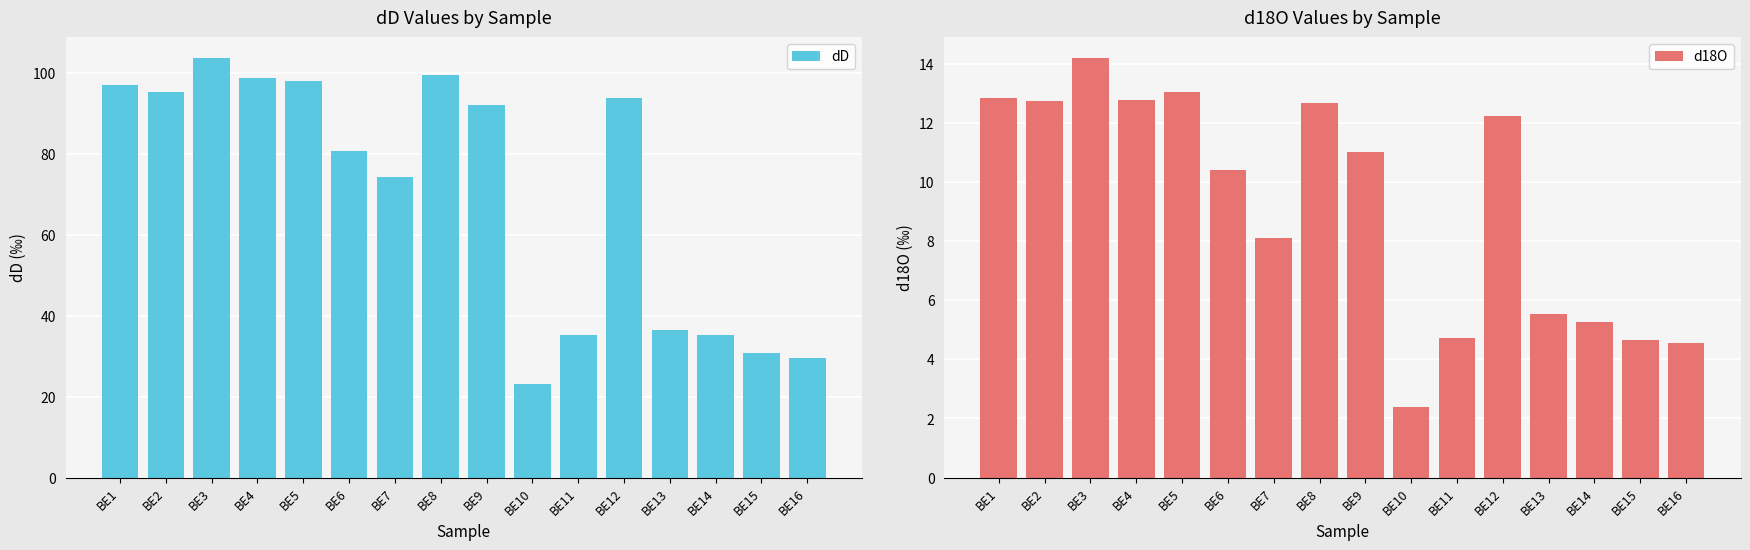

At which category does the chart reach its minimum across all series?

BE10